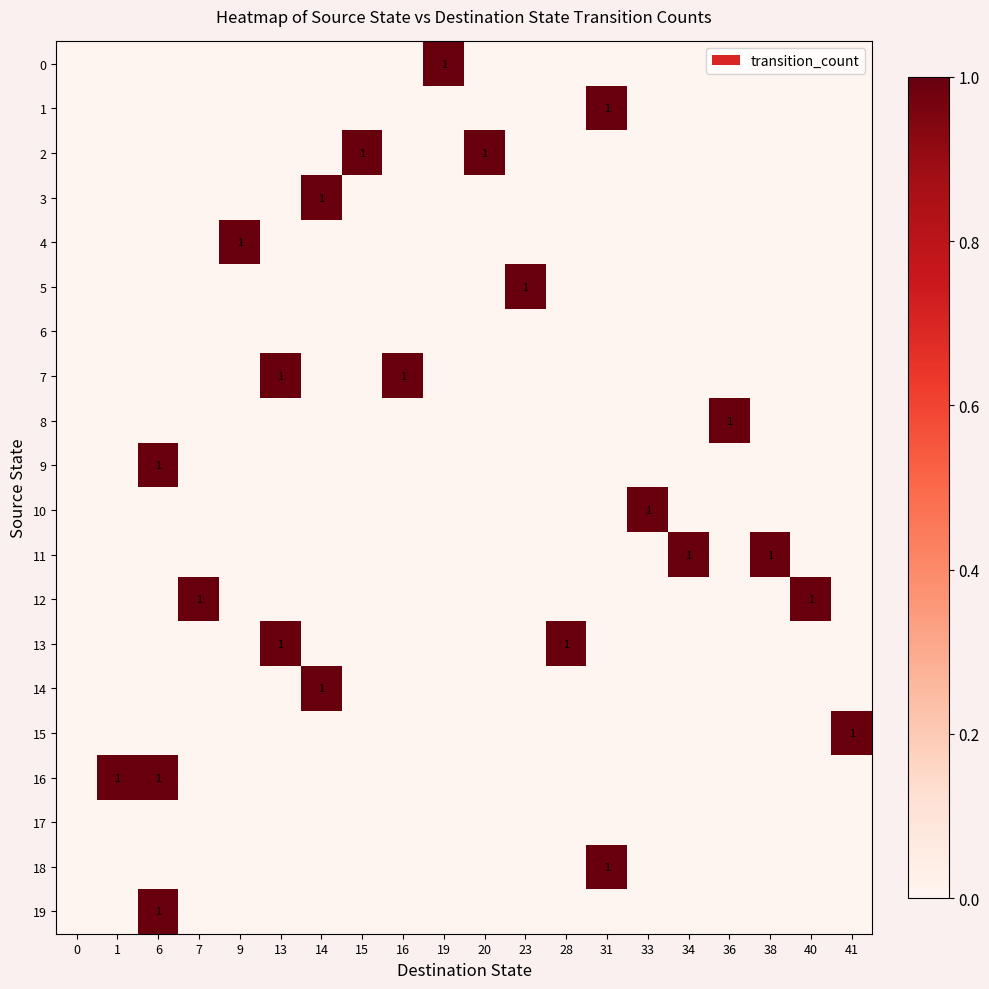

Is it true that 7 equals 0 at 6?

True